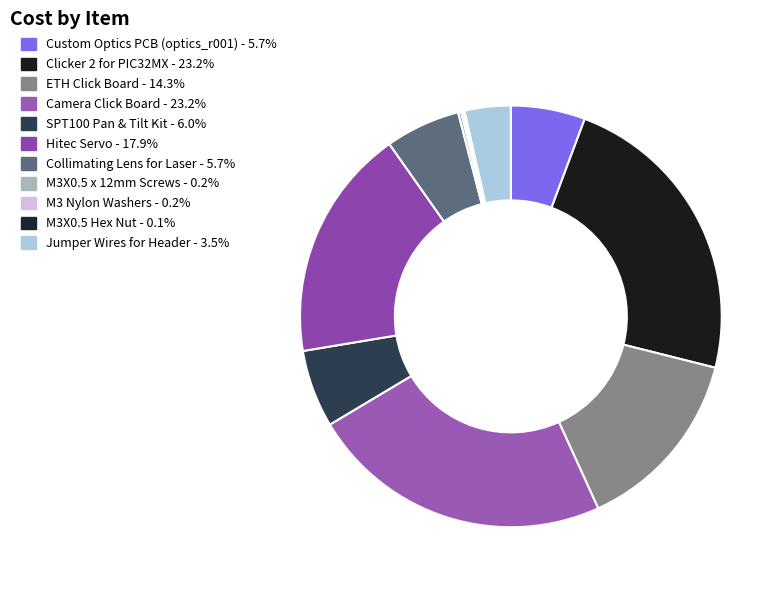

Combined, do ETH Click Board and M3 Nylon Washers account for over 50%?

No